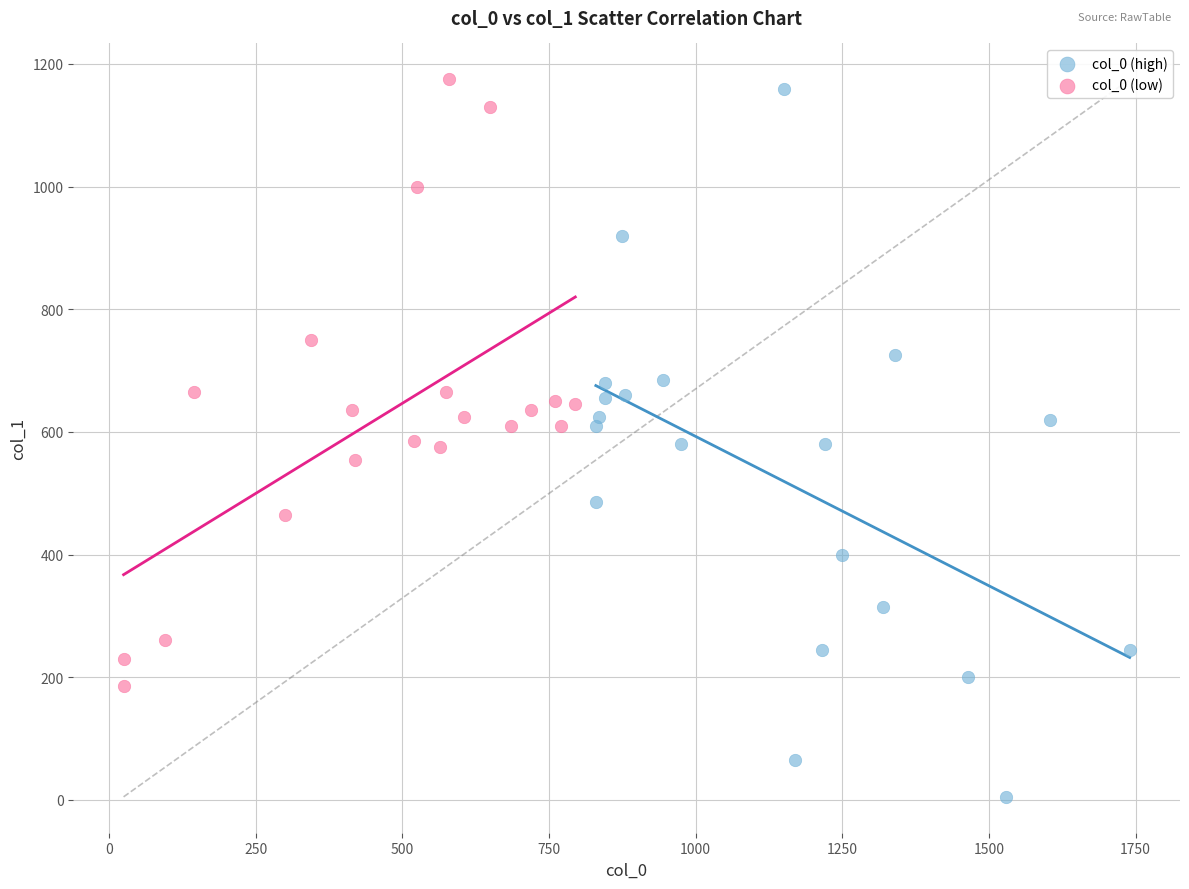

Which series contains the highest Y value?

col_0 (low)